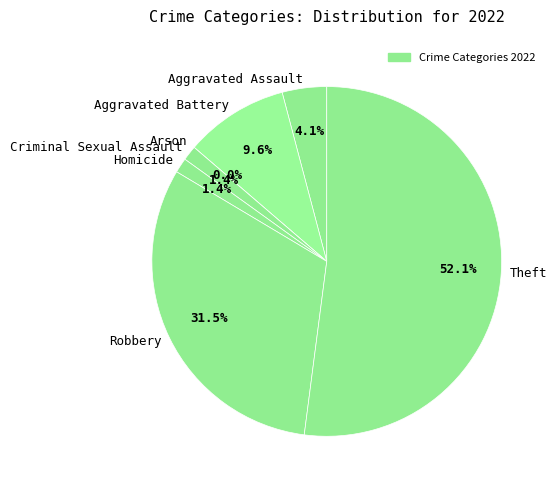

Is it true that Homicide is 1% of the pie?

True